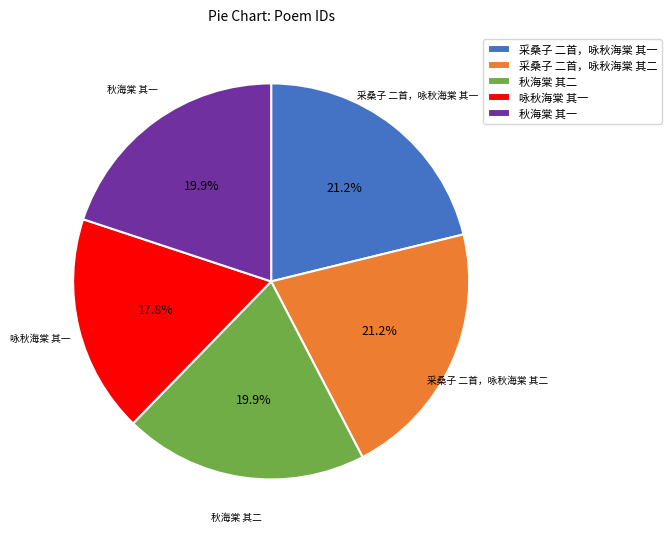

To the nearest percent, what is the difference between the largest and smallest slice percentages?

3%